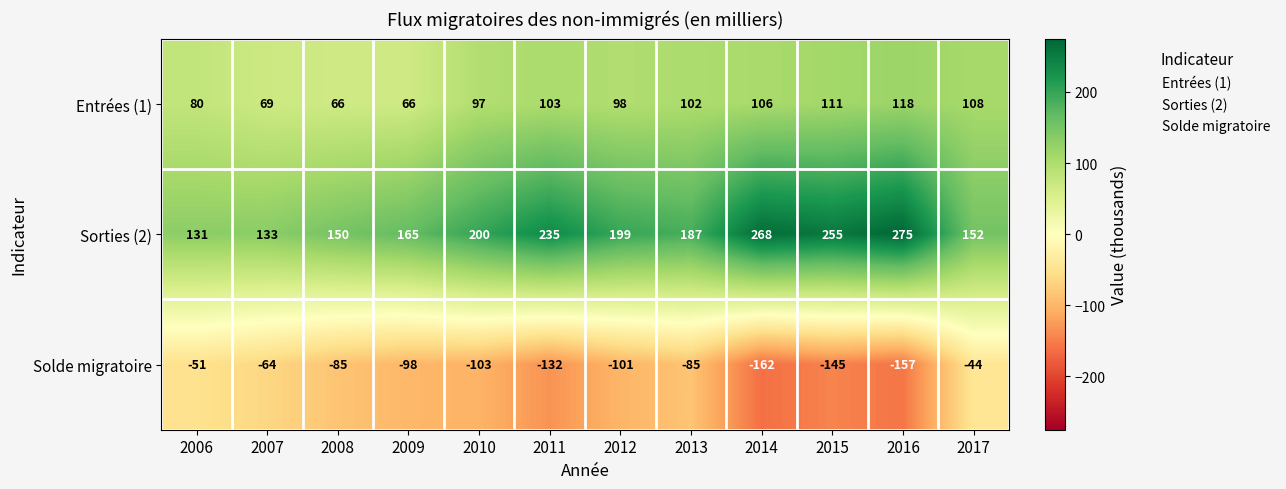

Where is Solde migratoire nearest to the value -103?

2010